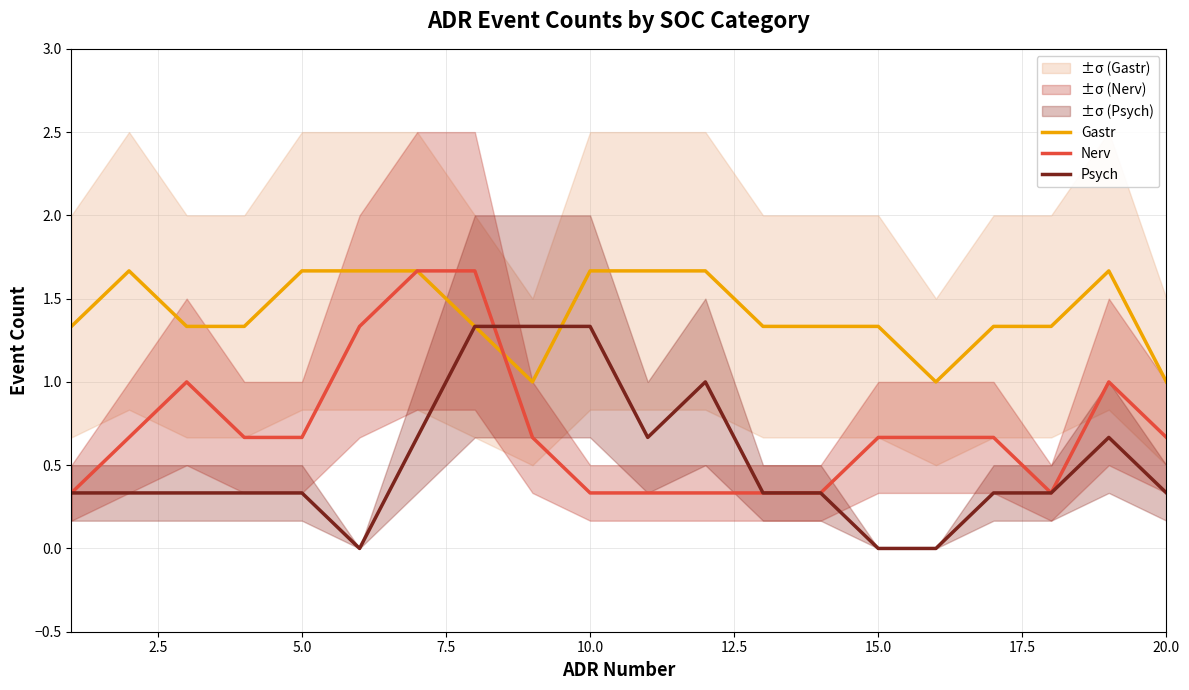

What is the maximum value for Gastr?

1.7